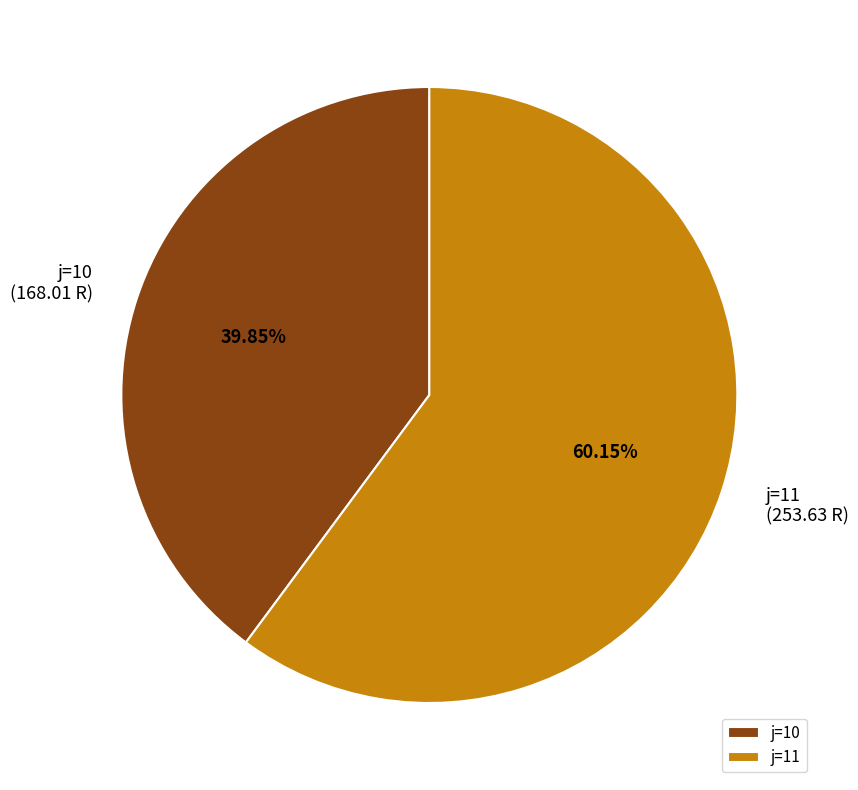

What is the ratio of the value at j=11 to the value at j=10?

1.5